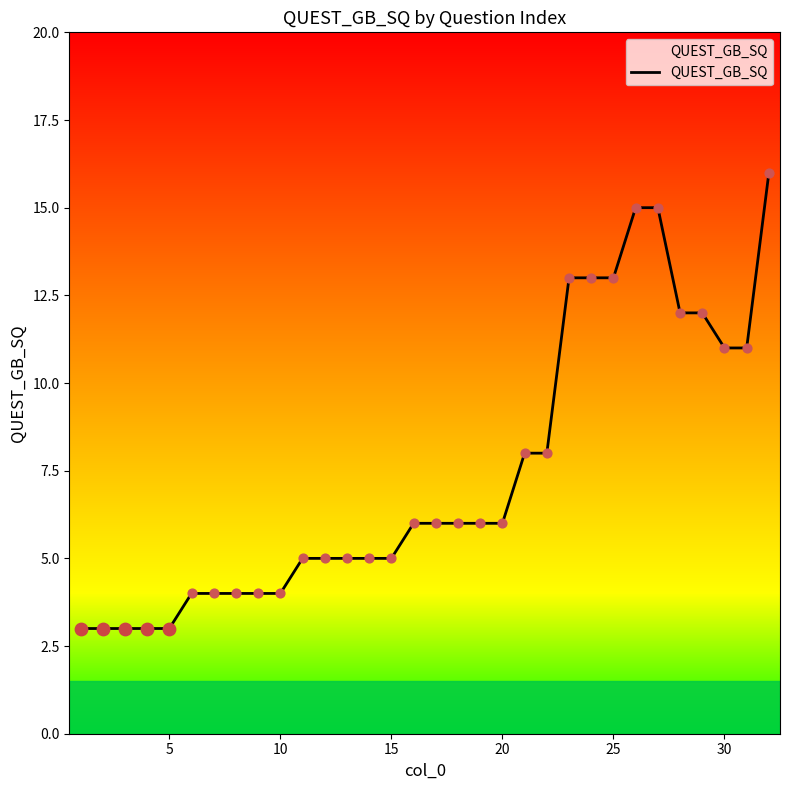

What is the maximum value shown in the chart?

16